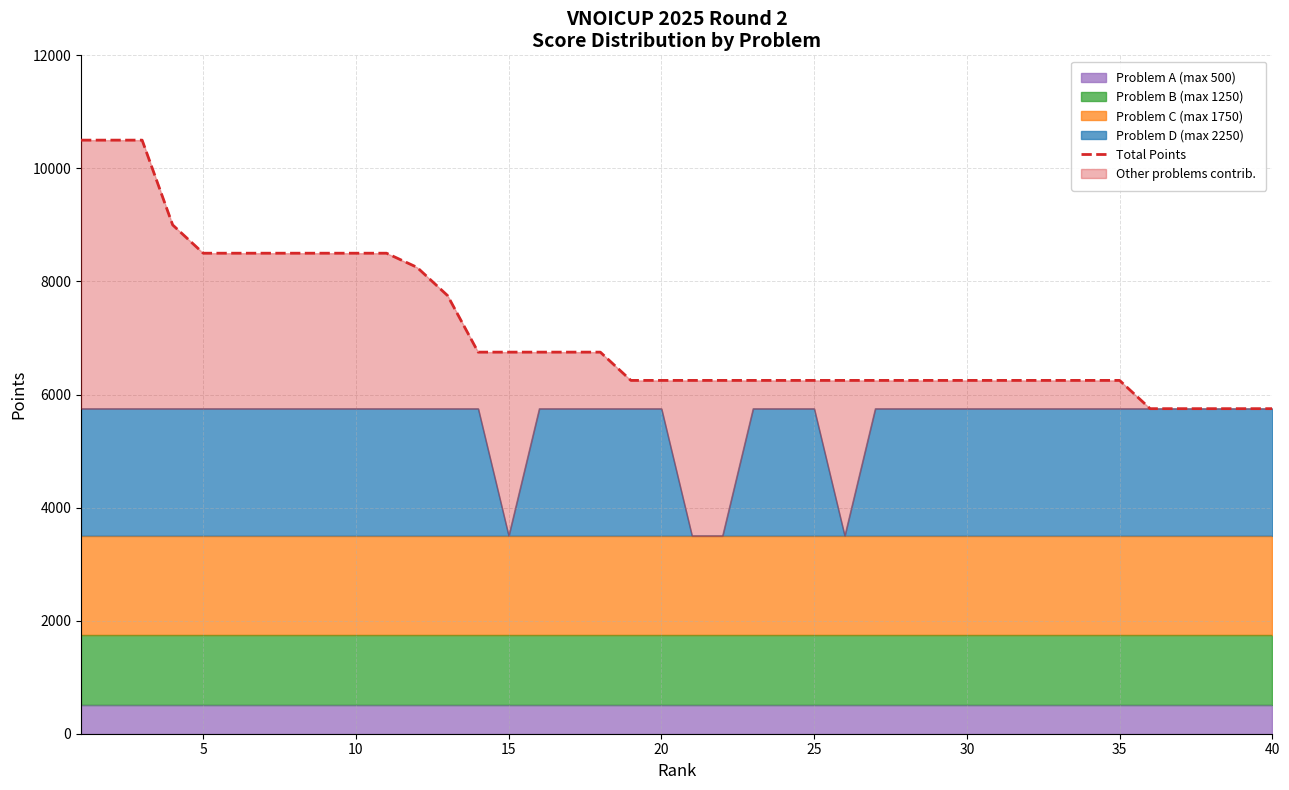

What is the difference between the maximum and minimum values?

4750